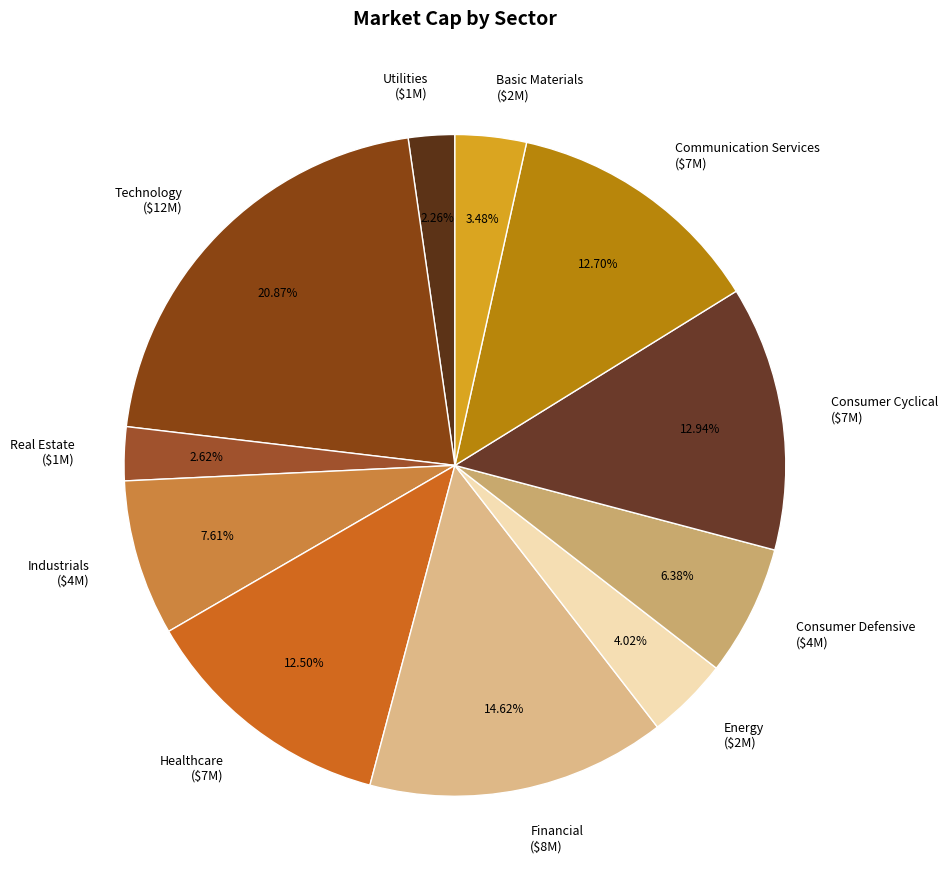

Is there any slice that represents more than half of the pie?

No